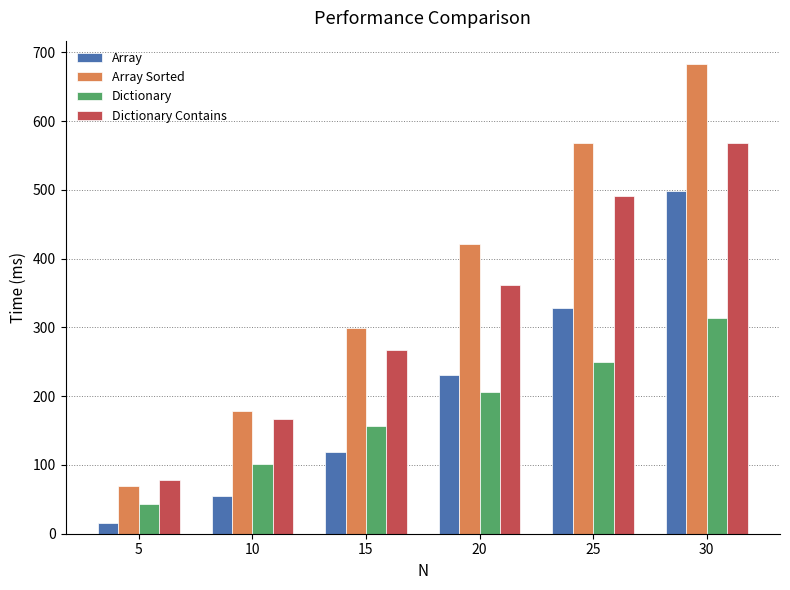

Which series has the largest range (max minus min)?

Array Sorted